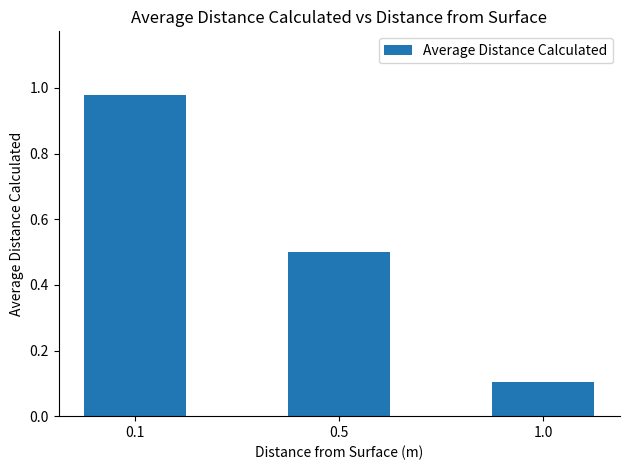

Rank the categories by value from highest to lowest.

0.1, 0.5, 1.0